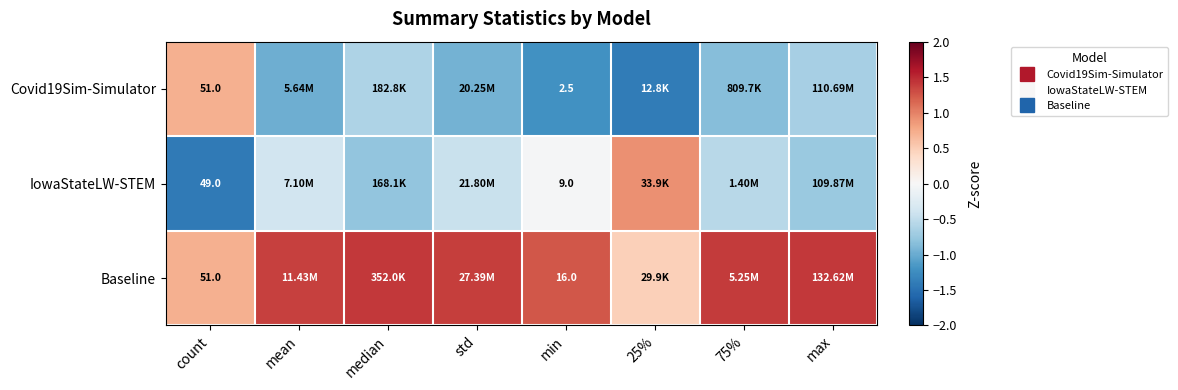

Count the number of categories in the chart.

8